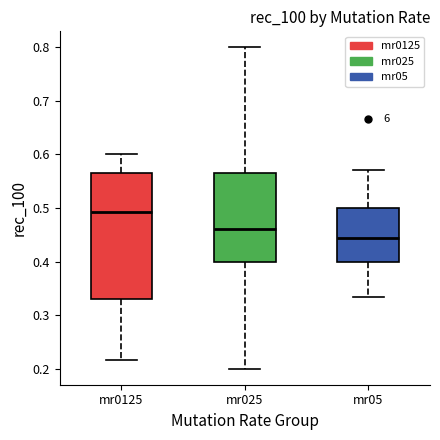

Reading left to right, transcribe this box plot: for each box, give where its median line is, the range the box spans, and where its two whiskers end, as read against the y-axis. The values are not printed on the chart, so give them approximately, as read against the axis.

mr0125: median 0.49, box 0.33 to 0.57, whiskers 0.22 to 0.60
mr025: median 0.46, box 0.40 to 0.56, whiskers 0.20 to 0.80
mr05: median 0.44, box 0.40 to 0.50, whiskers 0.33 to 0.57